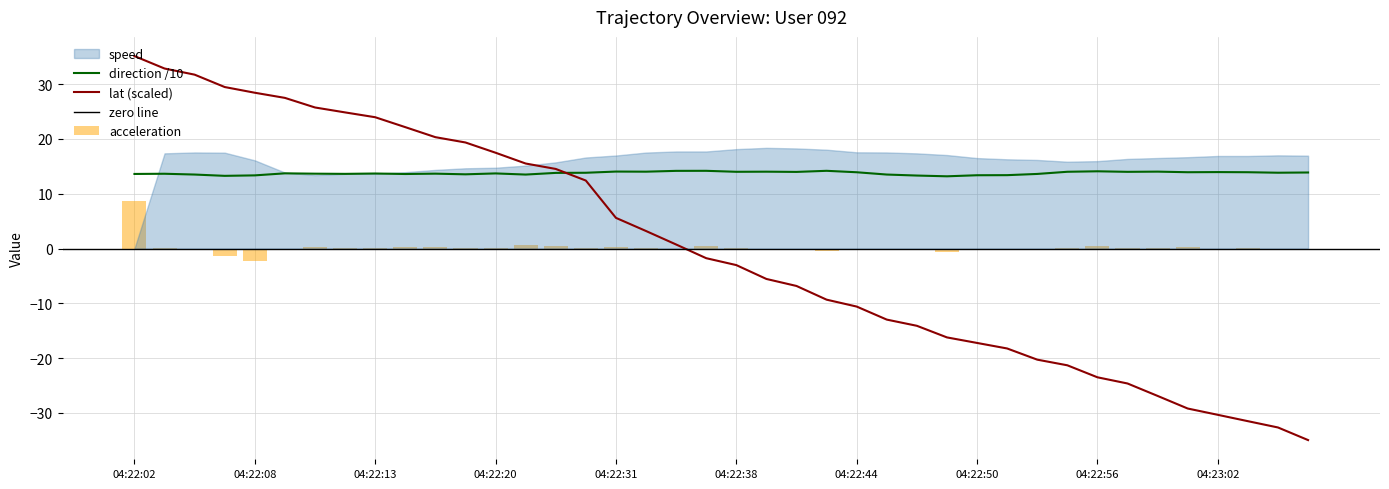

Are the bars horizontal?

No